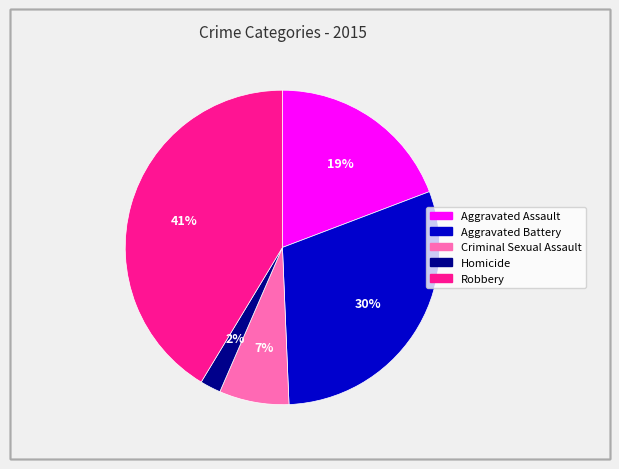

Is it true that Aggravated Assault is 5% of the pie?

False